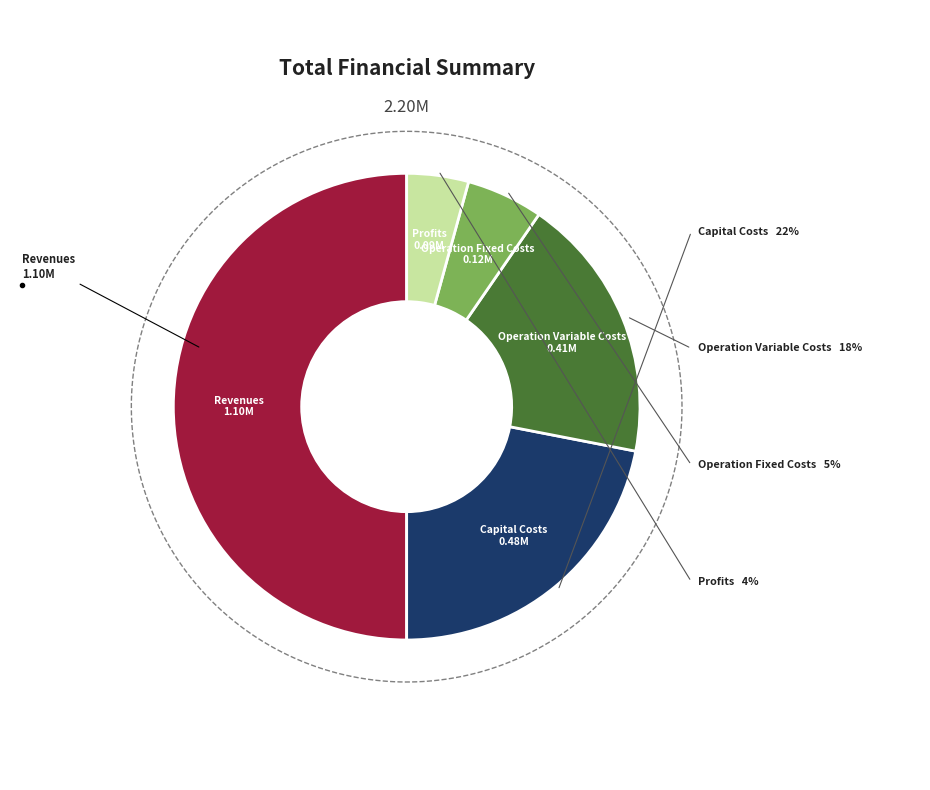

How many slices are in this pie chart?

5